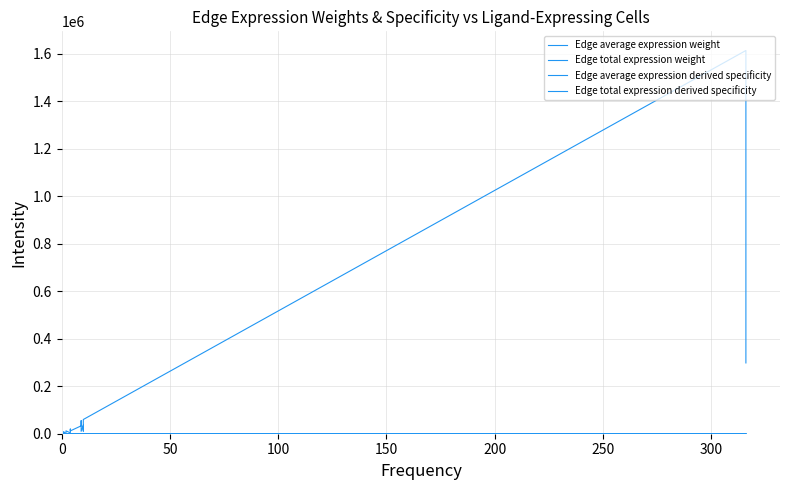

True or false: Edge average expression derived specificity and Edge total expression weight intersect in this chart.

False